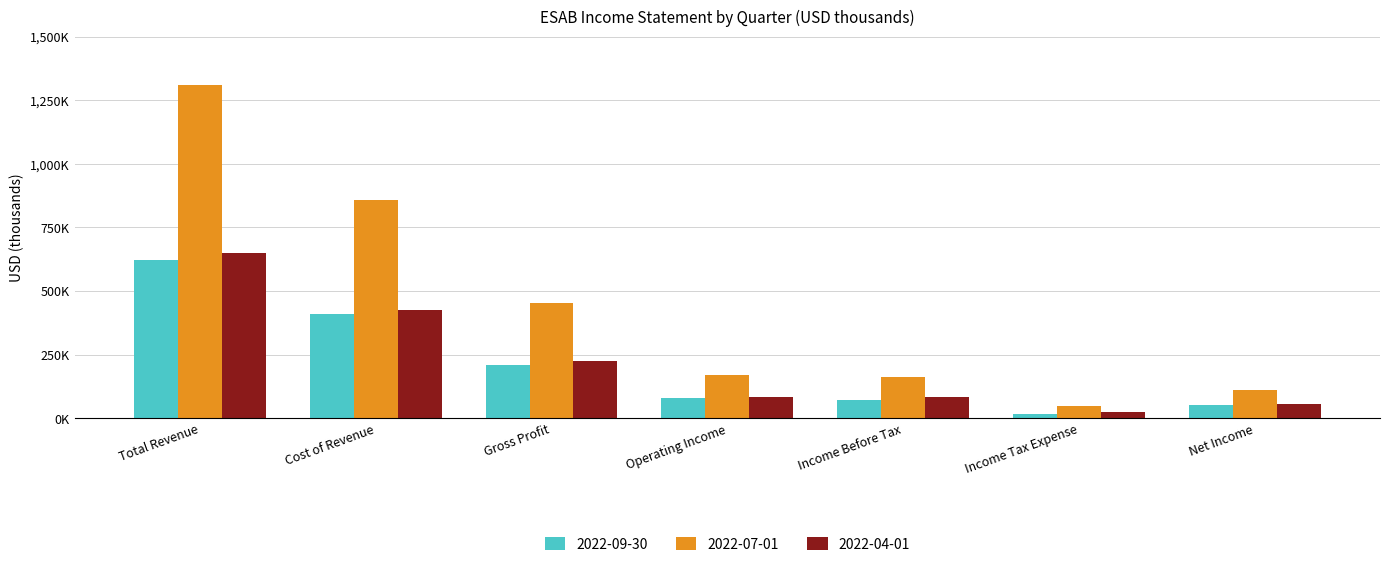

What is the minimum value shown in the chart?

17800